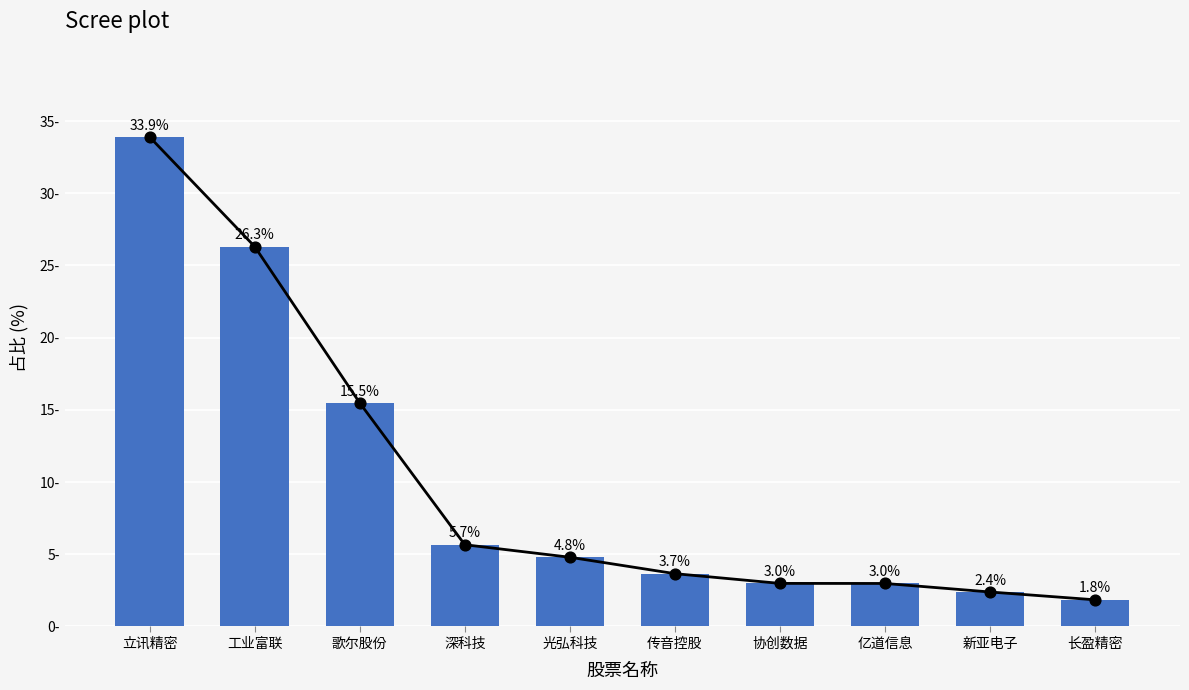

Between 长盈精密 and 亿道信息, which is larger?

亿道信息